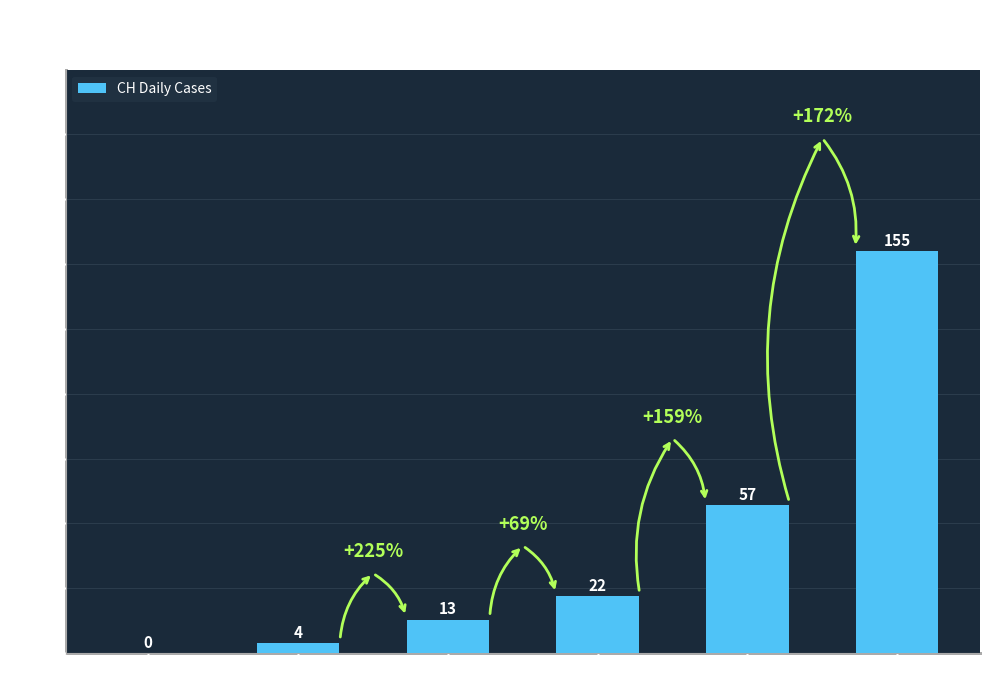

How many distinct data groups are displayed?

1